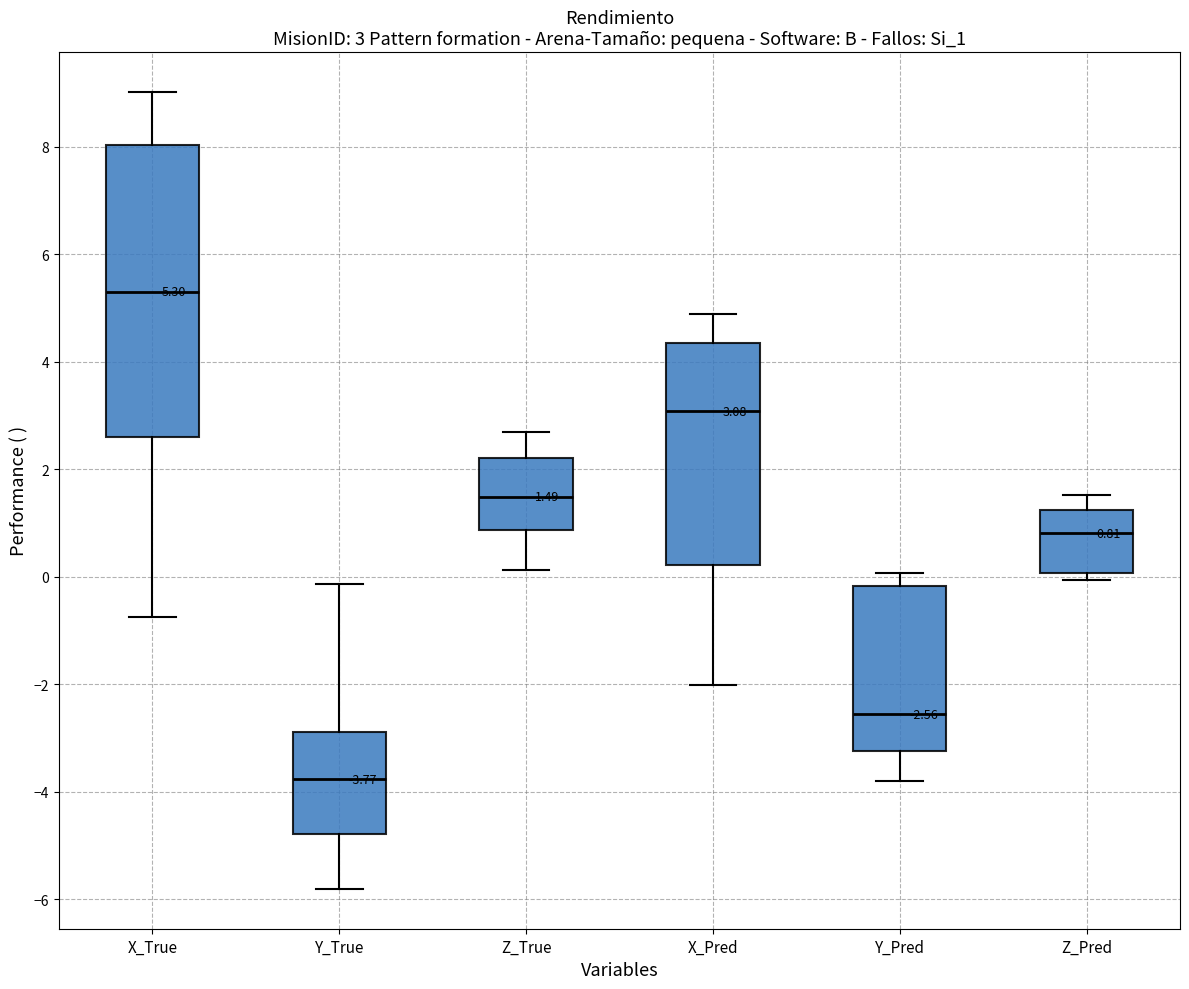

Which box has the lowest median line?

Y_True